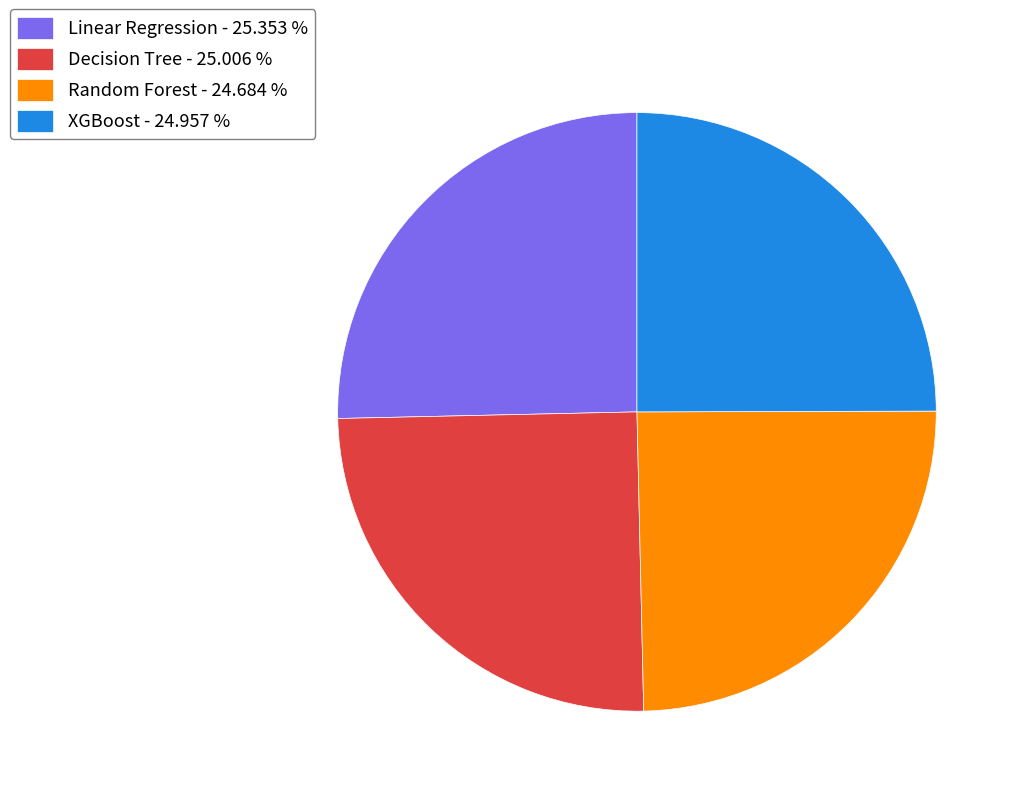

Approximately how many times larger is the value at XGBoost compared to Decision Tree?

1.0